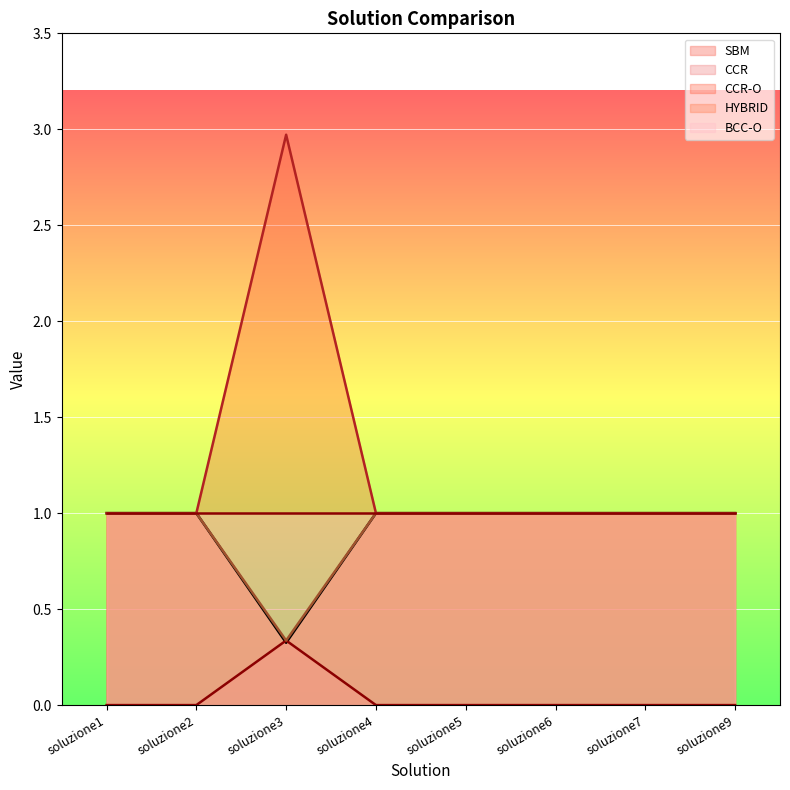

How many HYBRID values are between 1 and 2?

7